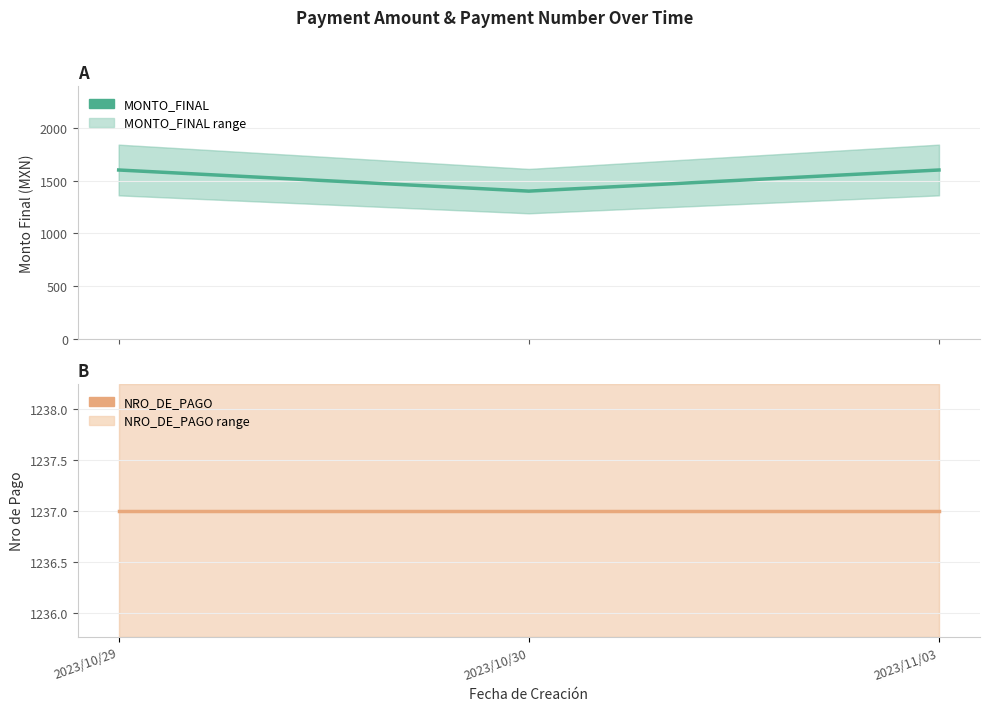

At which category does the chart reach its minimum across all series?

2023/10/29